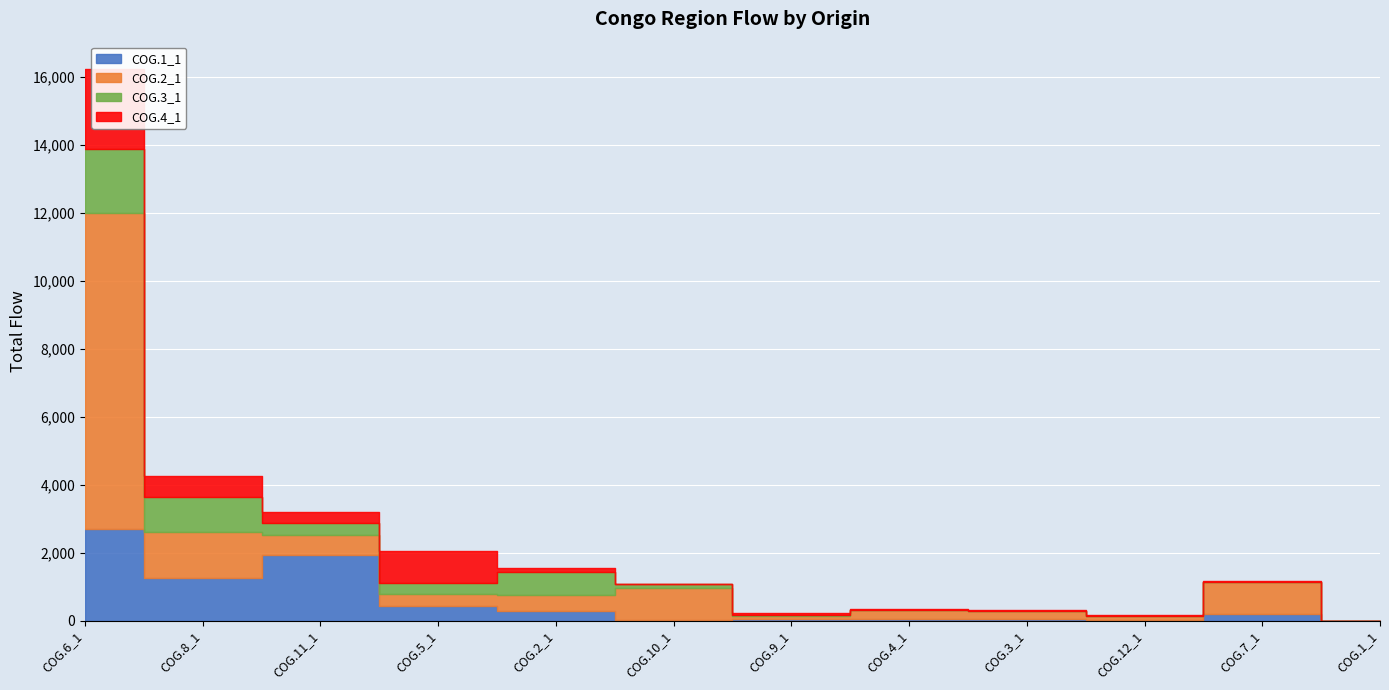

True or false: COG.4_1 and COG.2_1 intersect in this chart.

True